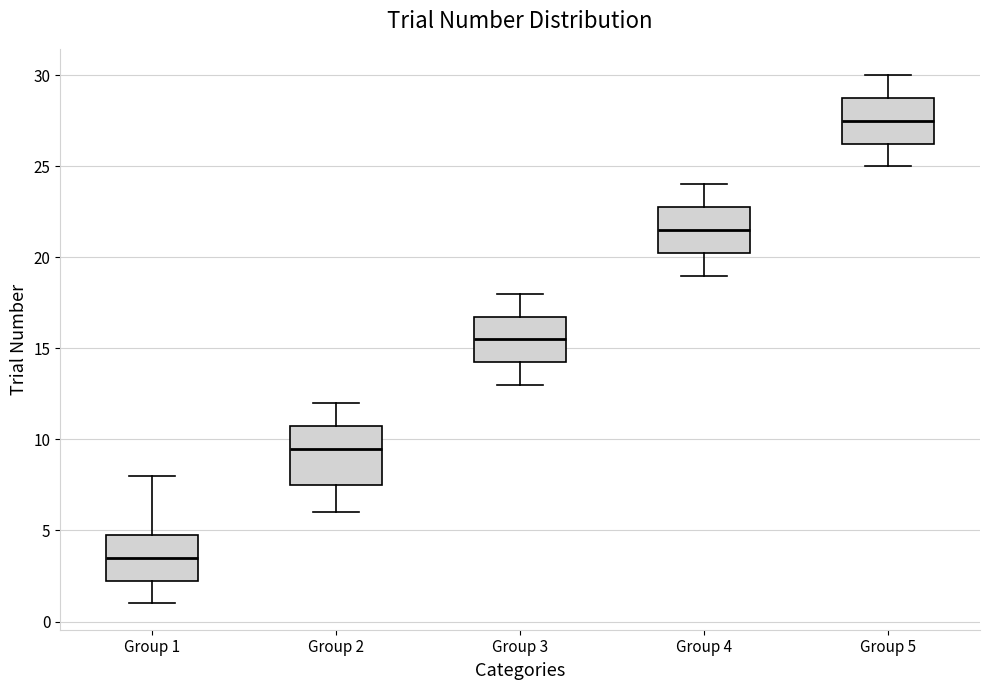

Where is the lower edge of the box for Group 1 on the y-axis? The values are not printed on the chart, so give them approximately, as read against the axis.

2.5